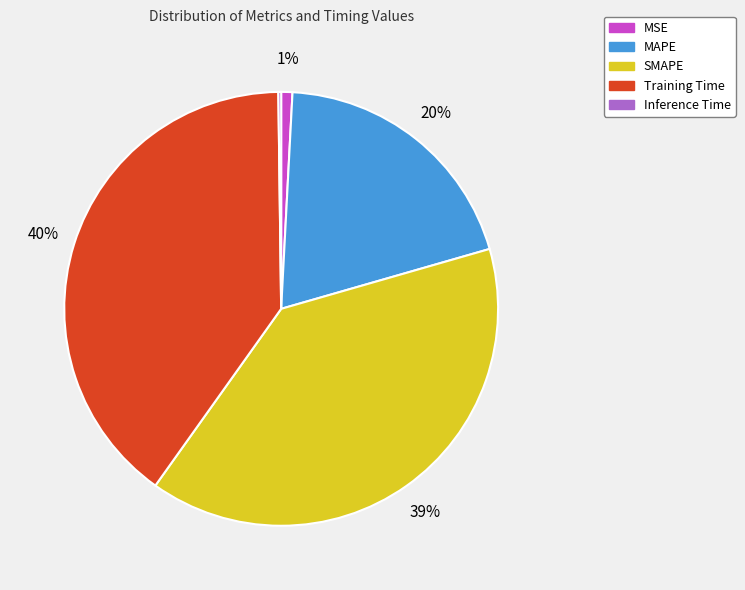

Is it true that MAPE is 9% of the pie?

False